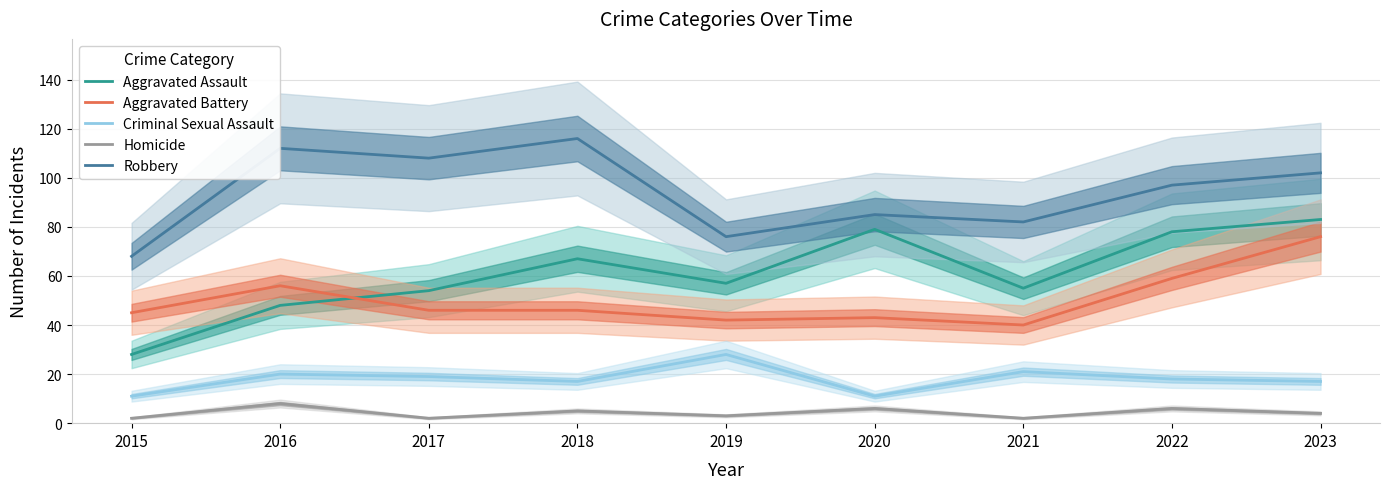

In Criminal Sexual Assault, how many points are lower than both neighbors (excluding endpoints)?

2